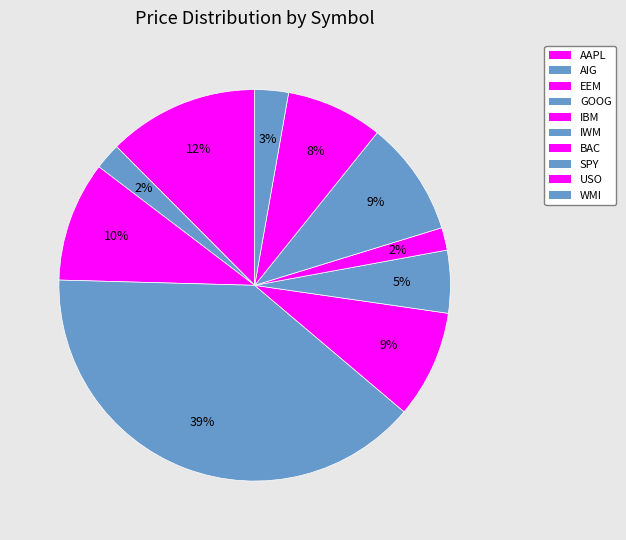

How many segments does this pie chart have?

10